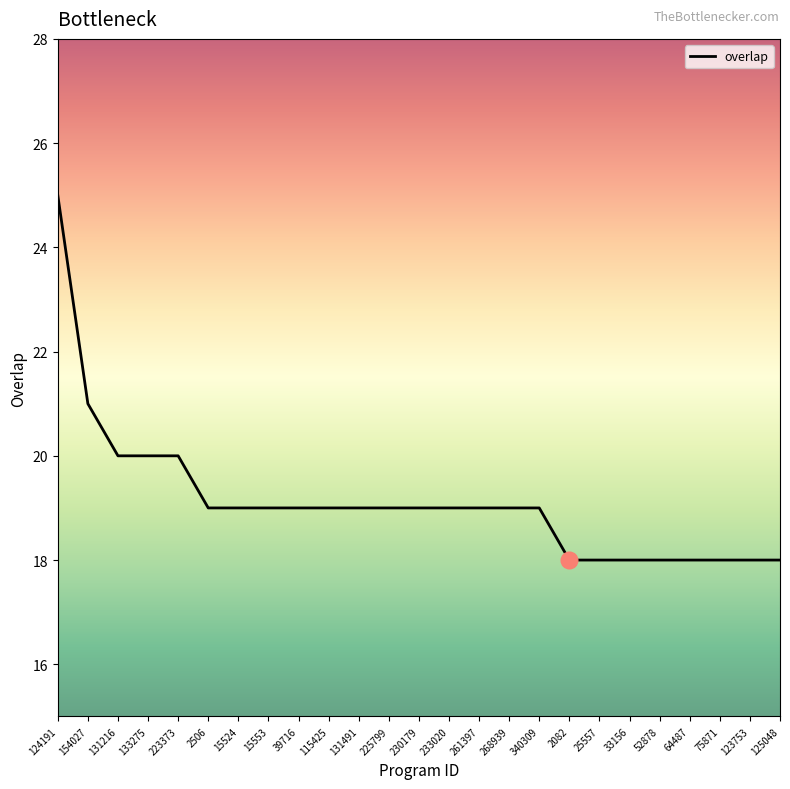

The value at 64487 is 6. True or false?

False